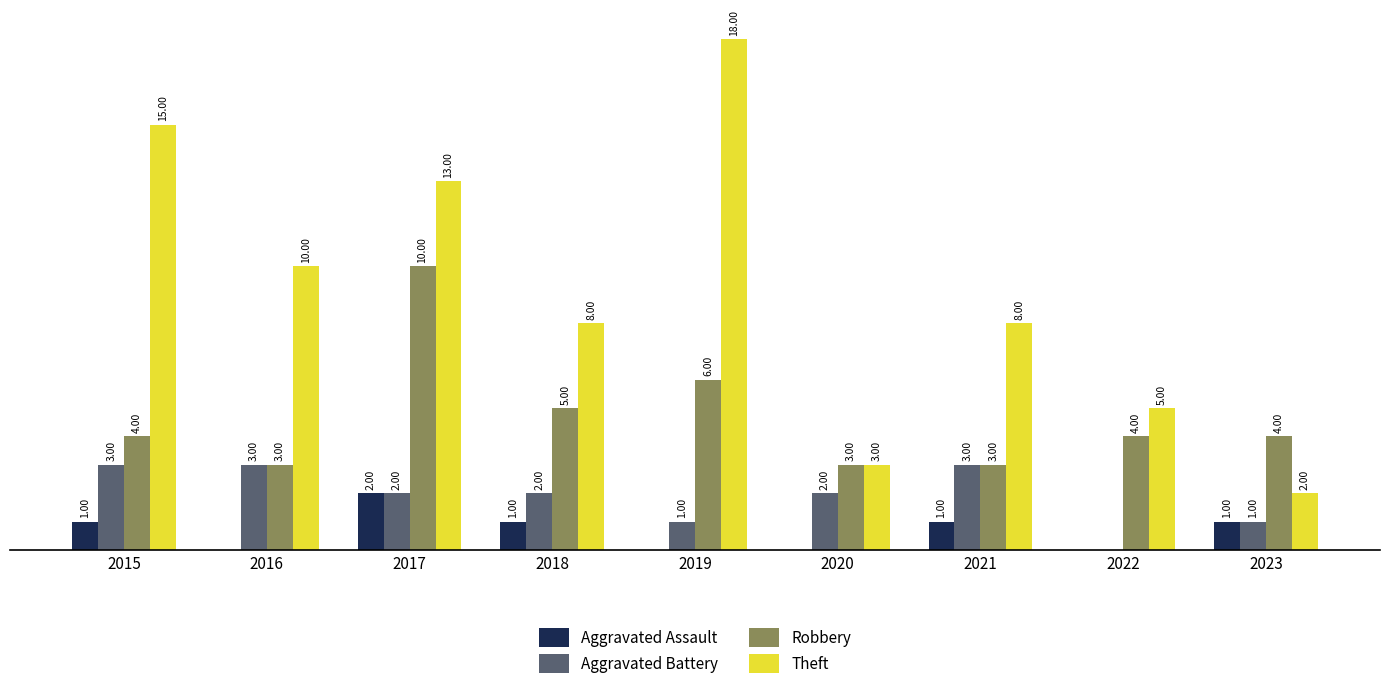

Which series has the widest spread of values?

Theft